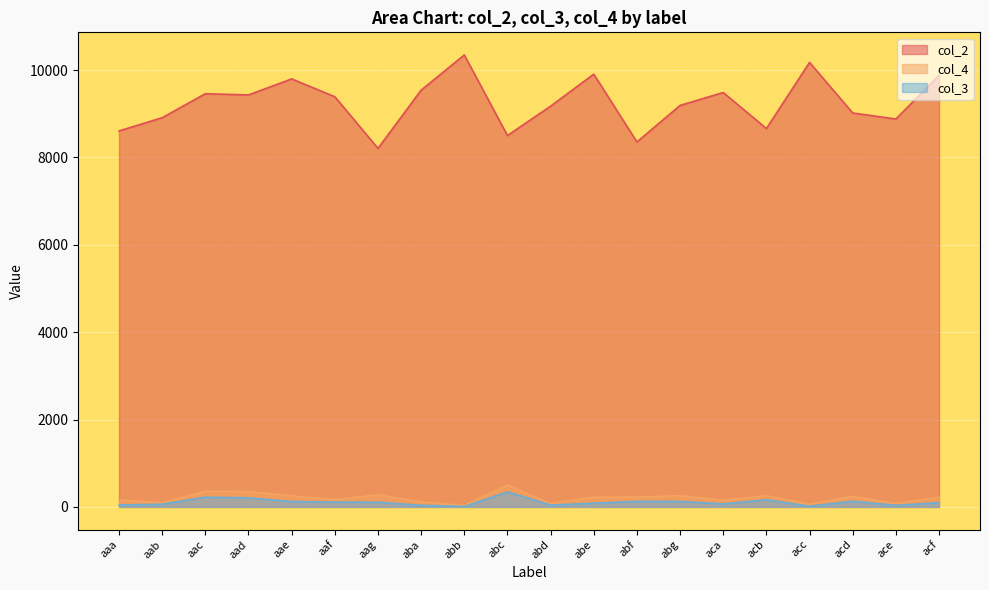

Rank the series by their maximum value, from highest to lowest.

col_2, col_4, col_3